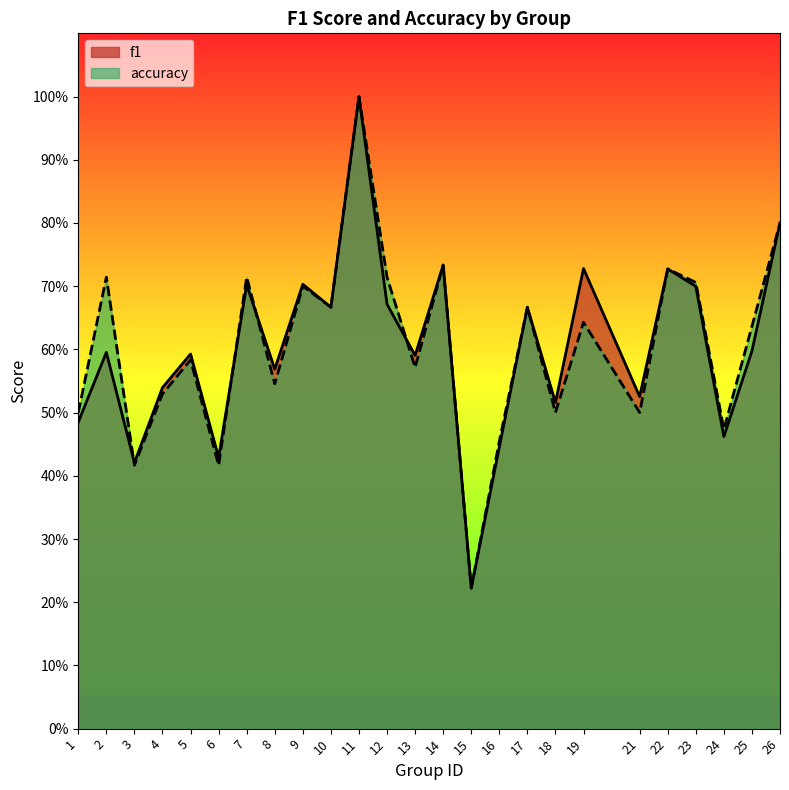

List the series in order of their overall mean, highest first.

accuracy, f1